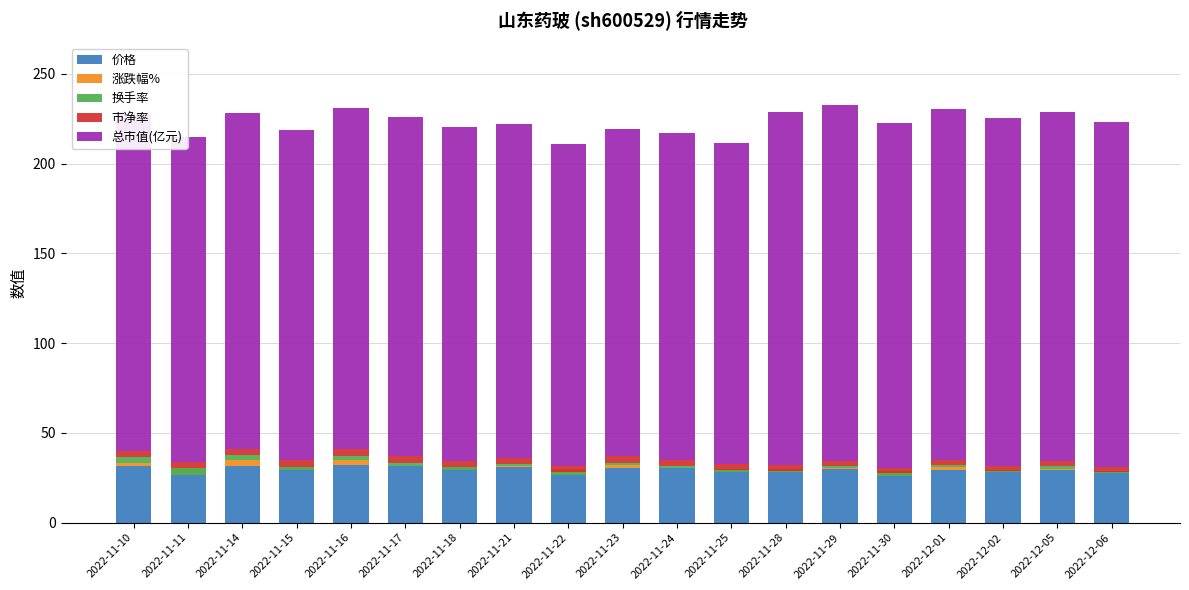

Reading right to left, what are all the values shown in this chart?

价格: 28.9	29.3	29.2	29.5	29.0	29.9	29.6	30.1	30.6	30.6	30.1	31.3	31.2	31.8	31.9	30.9	31.4	30.4	31.6
涨跌幅%: -1.3	0.4	-1.1	1.7	-2.8	0.7	-1.4	-1.7	-0.2	1.7	-3.6	0.2	-1.9	-0.2	3.1	-1.5	3.4	-3.7	1.6
换手率: 0.9	1.6	0.7	0.9	1.2	1.1	0.7	0.7	0.9	1.0	1.5	1.1	1.6	1.6	2.3	1.8	2.7	3.6	3.2
市净率: 2.8	2.8	2.8	2.9	2.8	2.9	2.9	3.6	3.6	3.6	3.6	3.7	3.7	3.8	3.8	3.7	3.7	3.6	3.8
总市值(亿元): 191.8	194.4	193.6	195.8	192.6	198.1	196.8	178.9	182.0	182.3	179.3	186.0	185.6	189.3	189.7	184.0	186.8	180.8	187.8